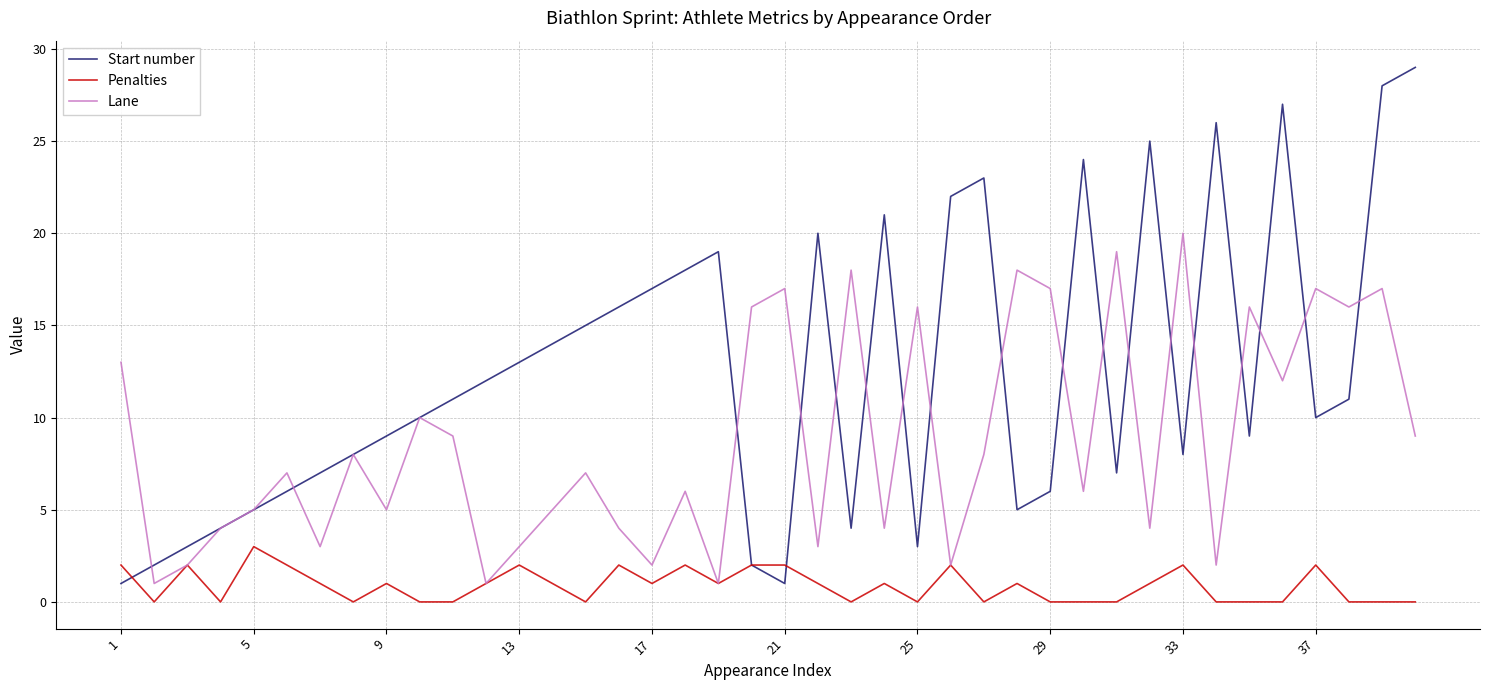

What is the highest value of the Lane series?

20